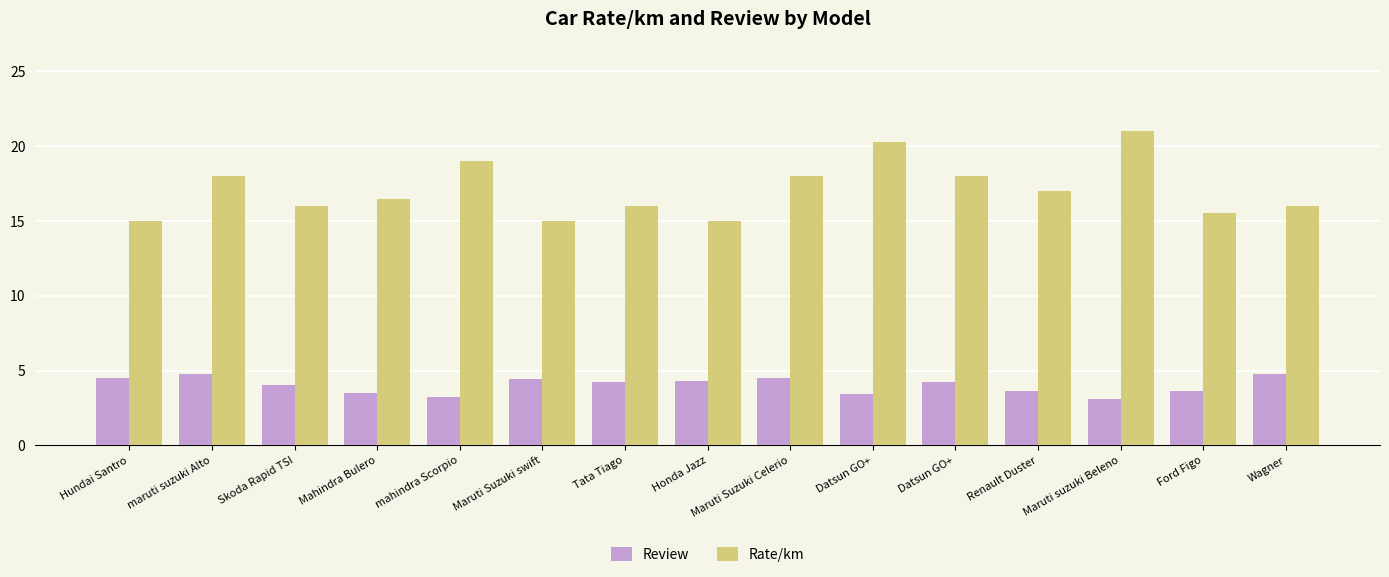

Reading left to right, what are all the values shown in this chart?

Review: 4.5	4.8	4.0	3.5	3.2	4.4	4.2	4.3	4.5	3.4	4.2	3.6	3.1	3.6	4.8
Rate/km: 15.0	18.0	16.0	16.5	19.0	15.0	16.0	15.0	18.0	20.3	18.0	17.0	21.0	15.5	16.0